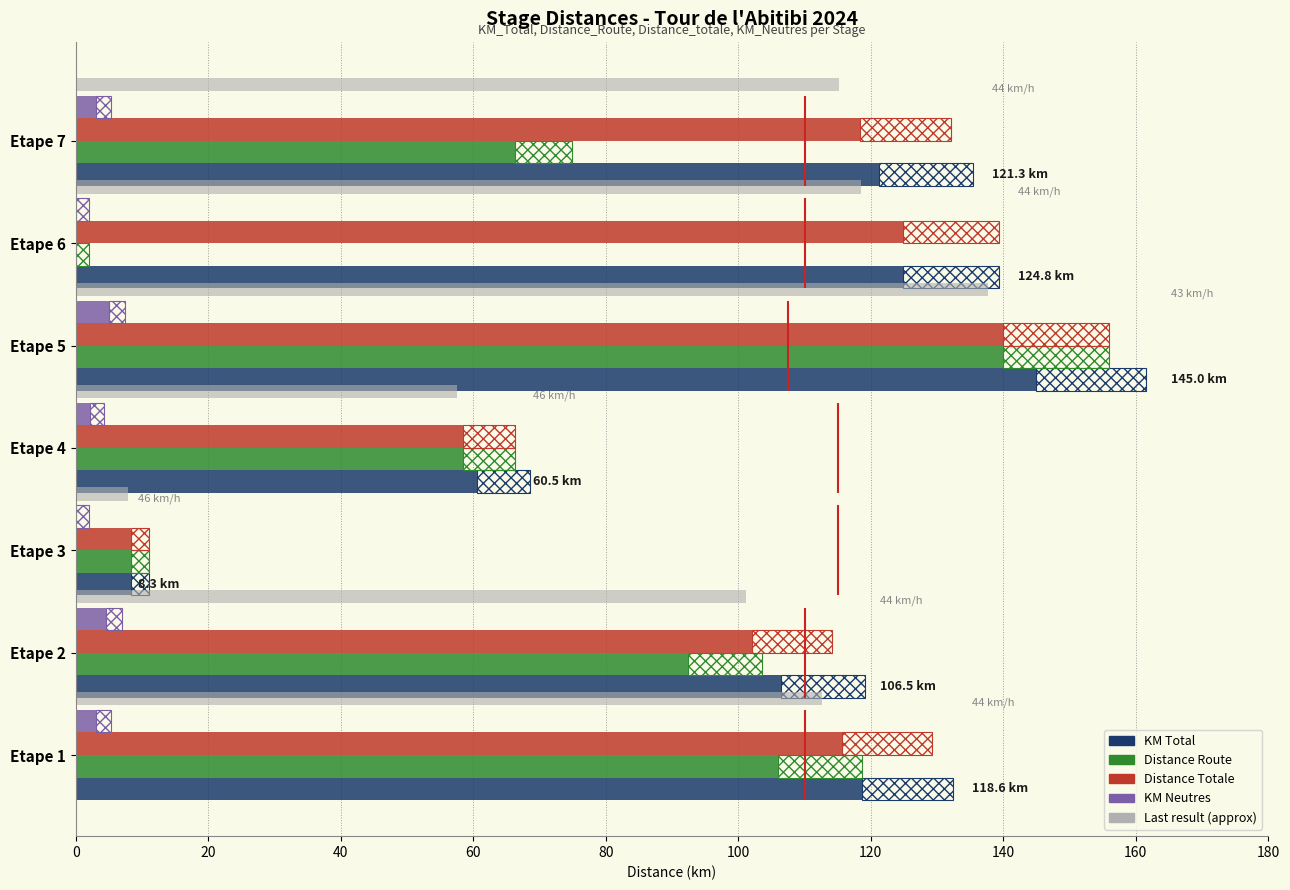

How many series are shown in this chart?

5